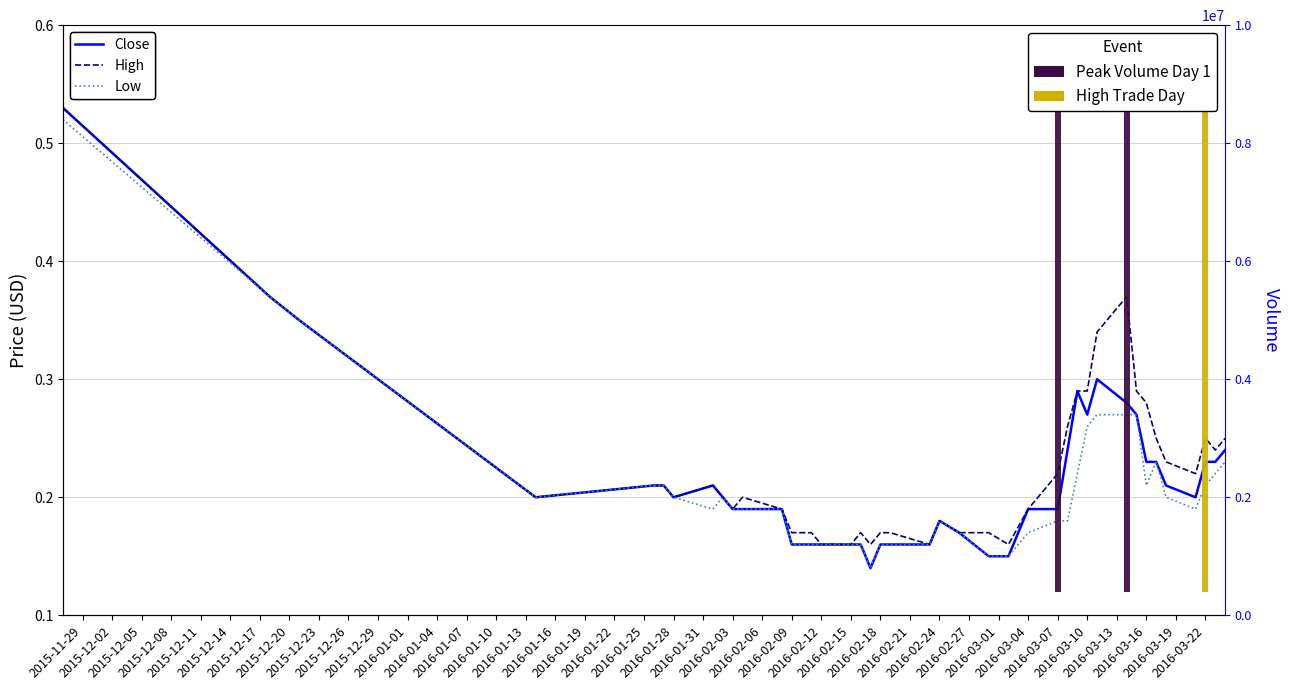

What is the sum of all Close values?

8.7